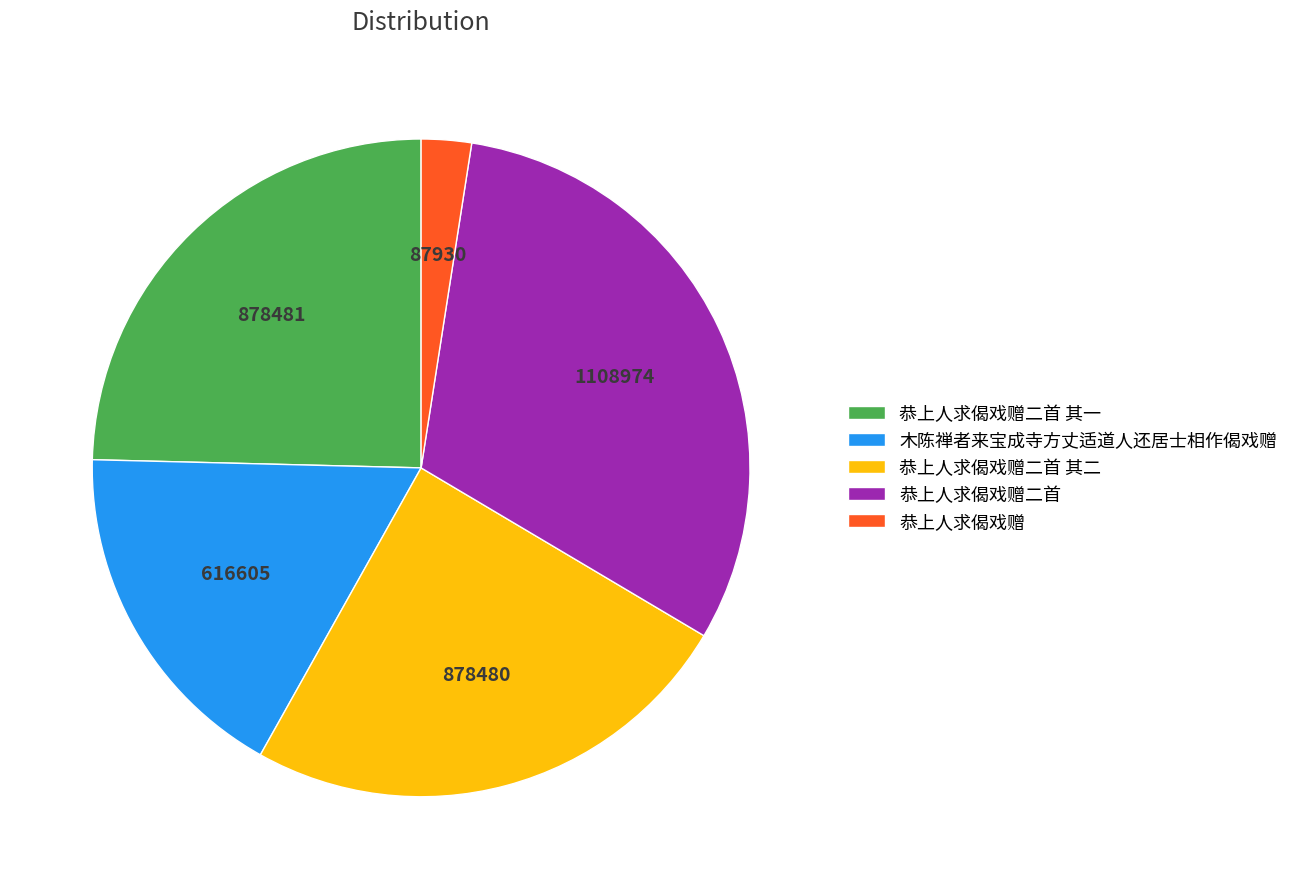

What is the ratio of the value at 恭上人求偈戏赠二首 to the value at 恭上人求偈戏赠二首 其二?

1.3